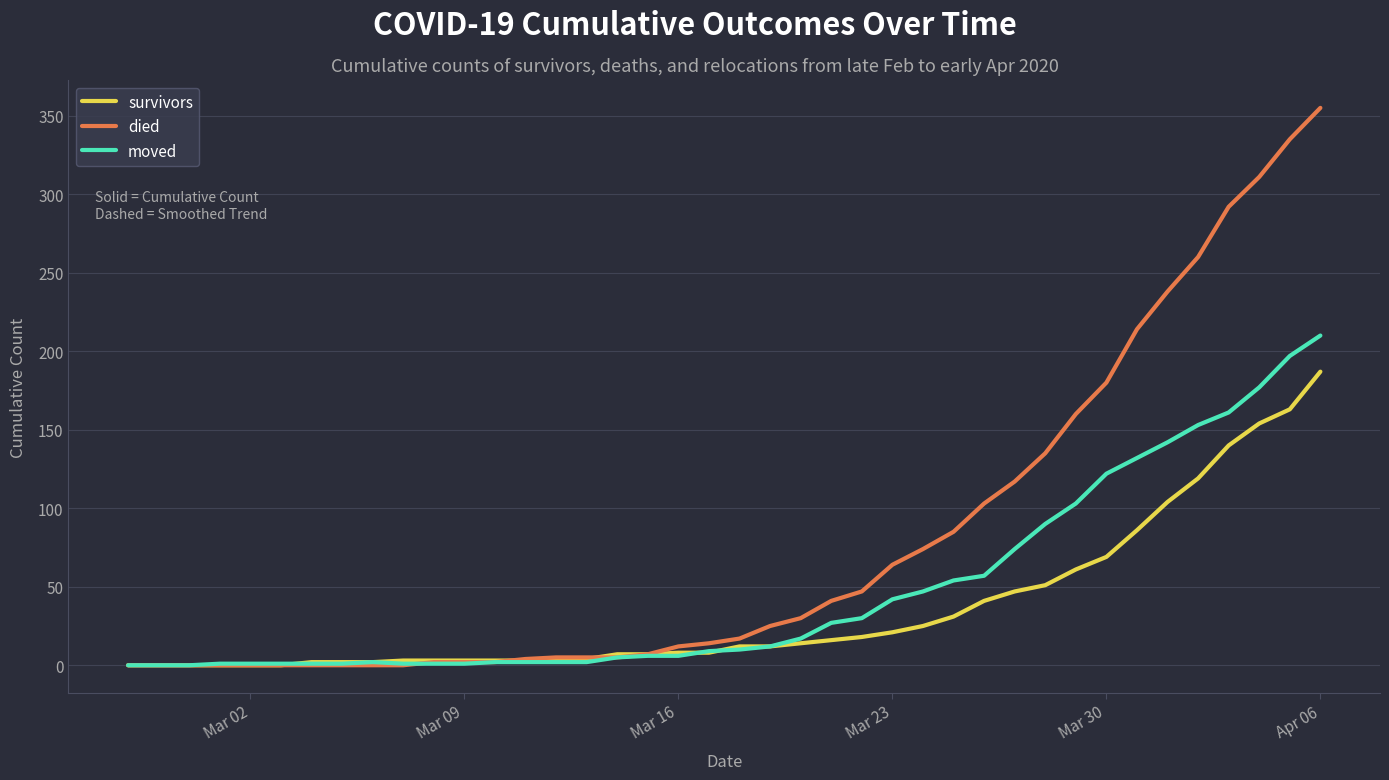

Is this an area chart (filled region under the line)?

No